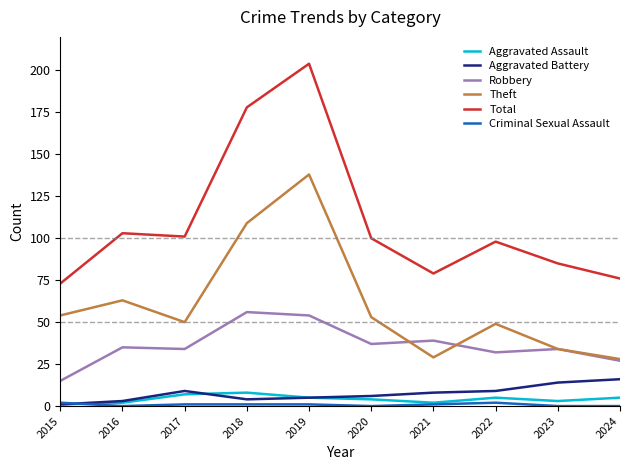

Which series has the widest spread of values?

Total